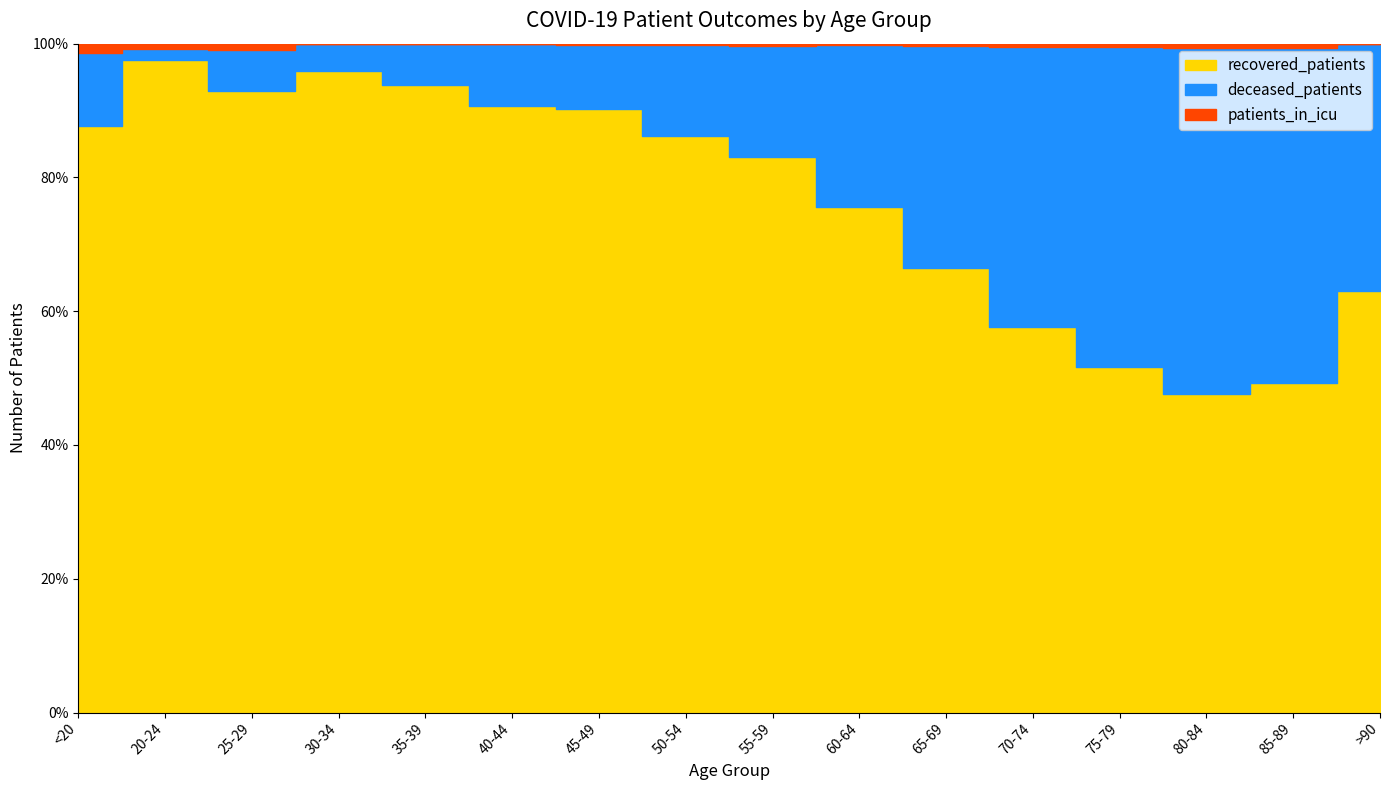

Which has a higher value, 75-79 or 85-89?

75-79